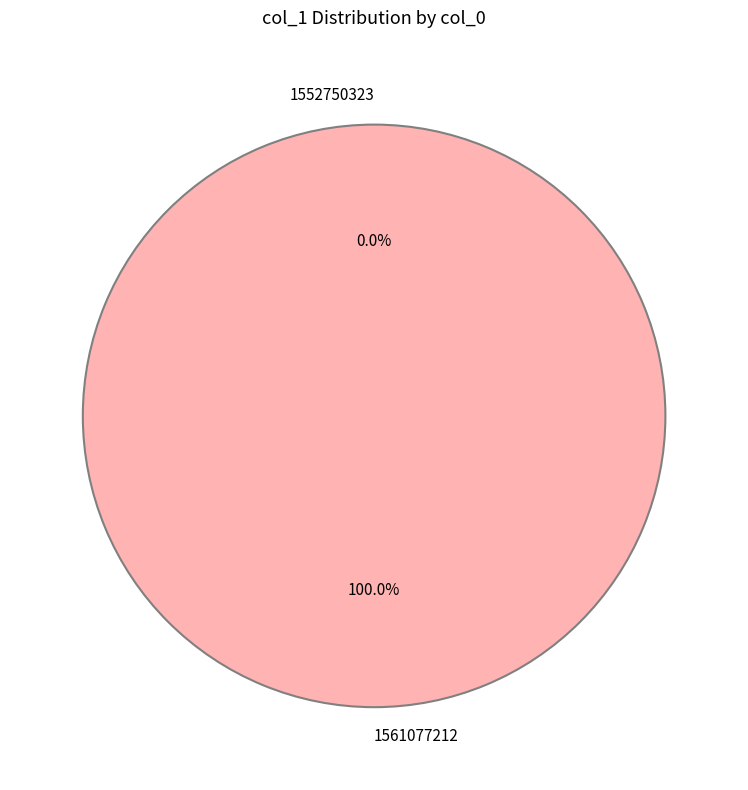

To the nearest percent, what is the difference between the largest and smallest slice percentages?

100%